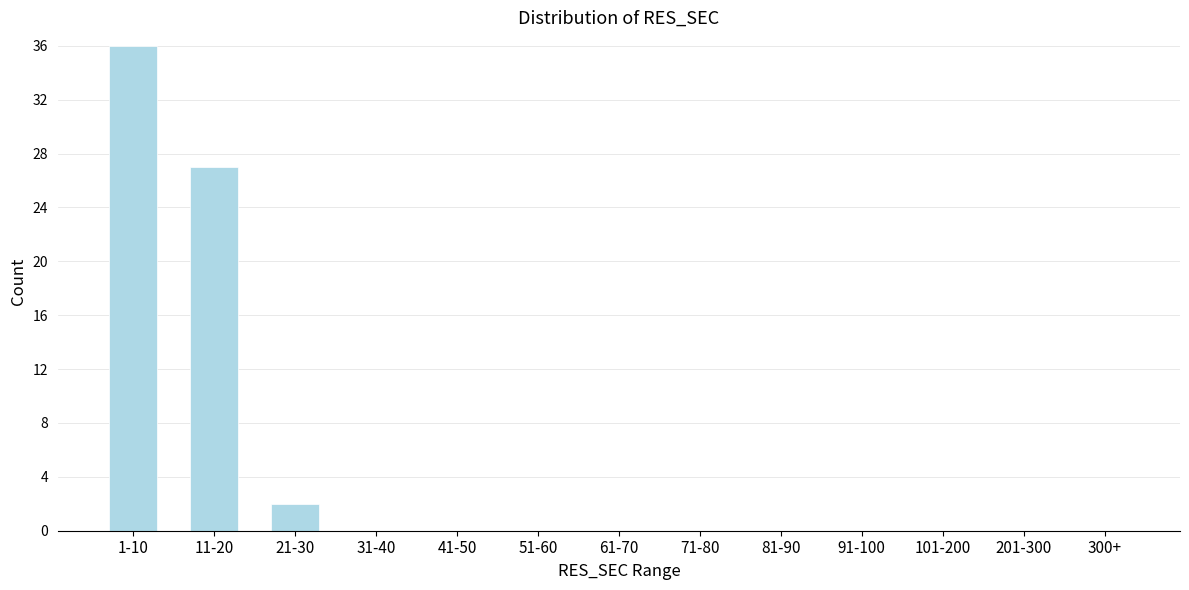

Reading left to right, what are all the values shown in this chart?

1-10=36	11-20=27	21-30=2	31-40=0	41-50=0	51-60=0	61-70=0	71-80=0	81-90=0	91-100=0	101-200=0	201-300=0	300+=0